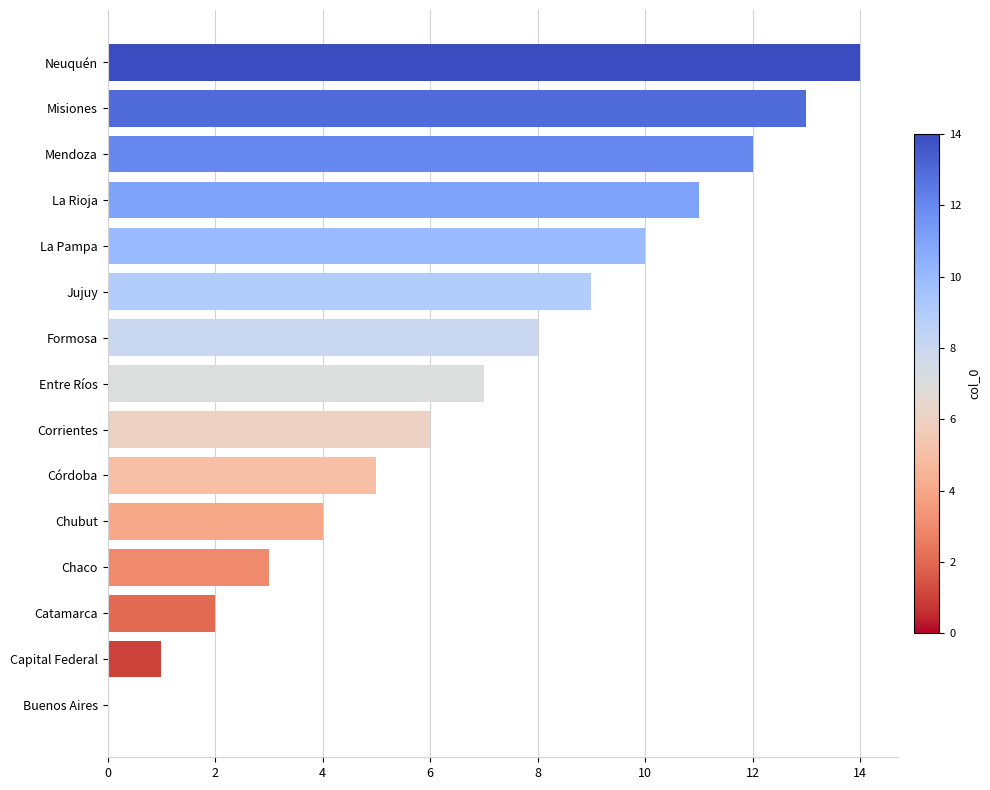

What is the maximum value shown in the chart?

14